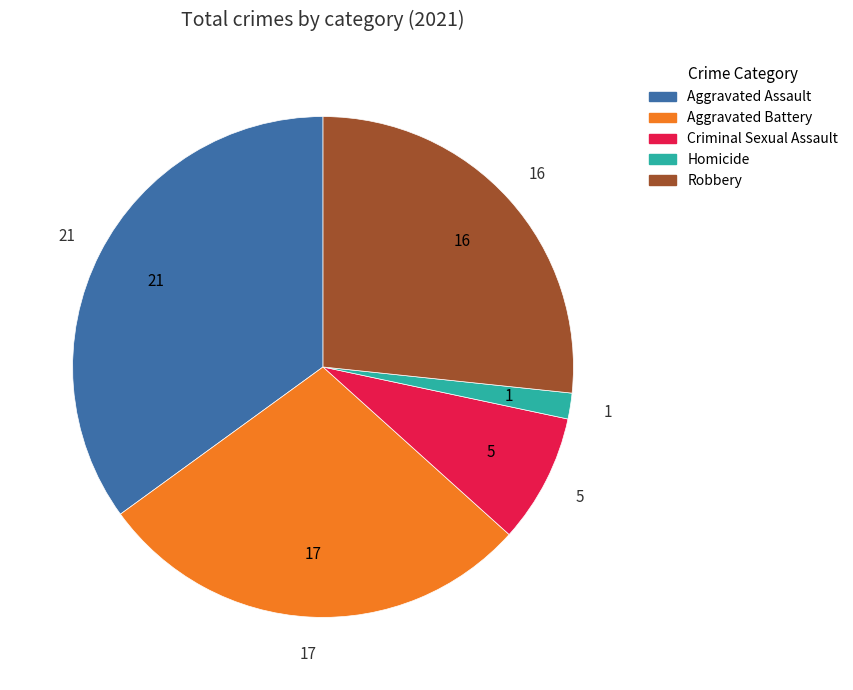

Which has a higher value, Aggravated Battery or Aggravated Assault?

Aggravated Assault